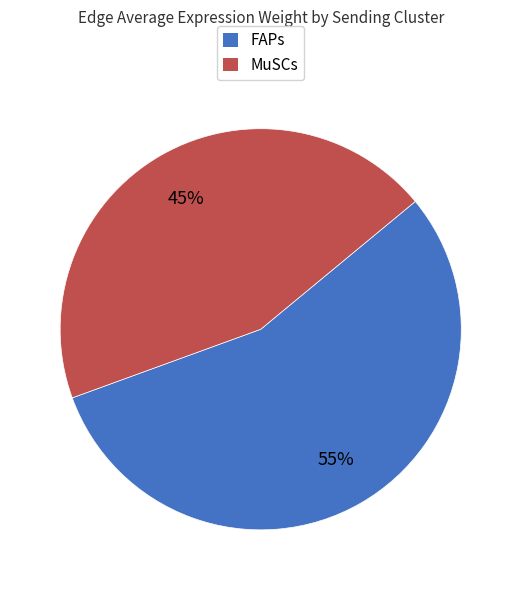

To the nearest percent, what is the average slice percentage?

50%